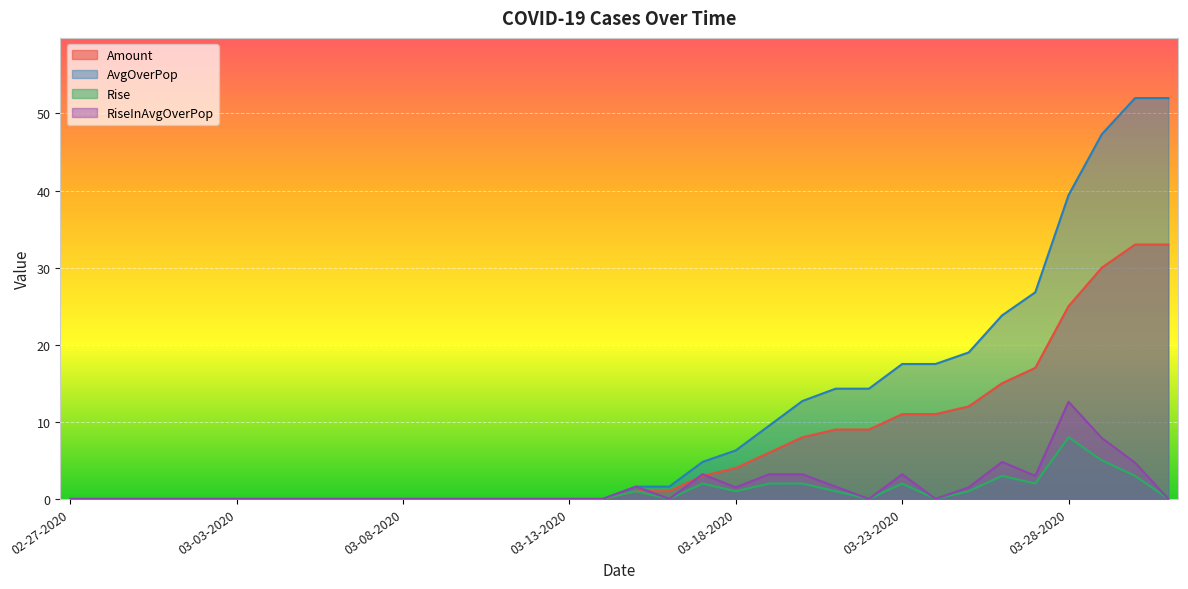

What is the sum of all AvgOverPop values?

360.4